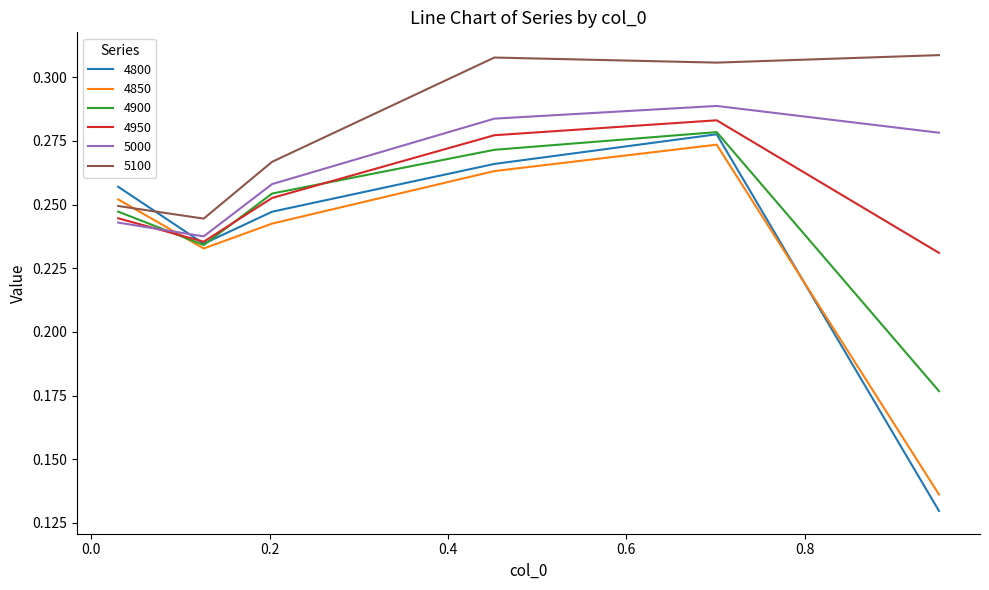

Which series has the widest spread of values?

4800